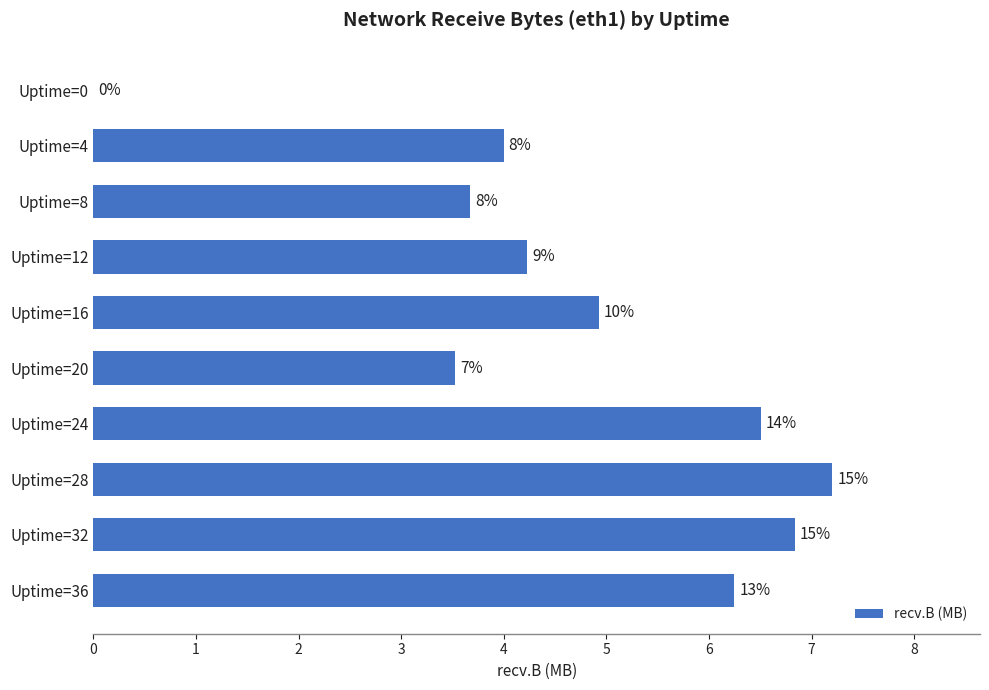

Are the bars horizontal?

Yes